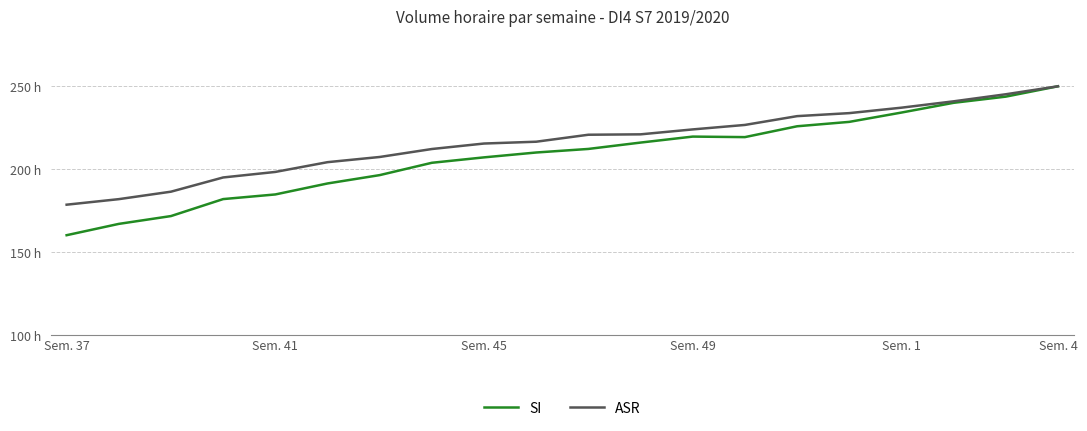

Reading left to right, what are all the values shown in this chart?

SI: 160.3	167.1	171.8	182.0	184.8	191.4	196.5	203.9	207.2	210.1	212.2	216.1	219.7	219.4	225.9	228.5	234.2	240.0	243.8	250.0
ASR: 178.6	182.0	186.5	195.0	198.4	204.3	207.4	212.2	215.5	216.6	220.8	221.0	224.0	226.7	232.0	233.8	237.1	240.9	245.2	250.0